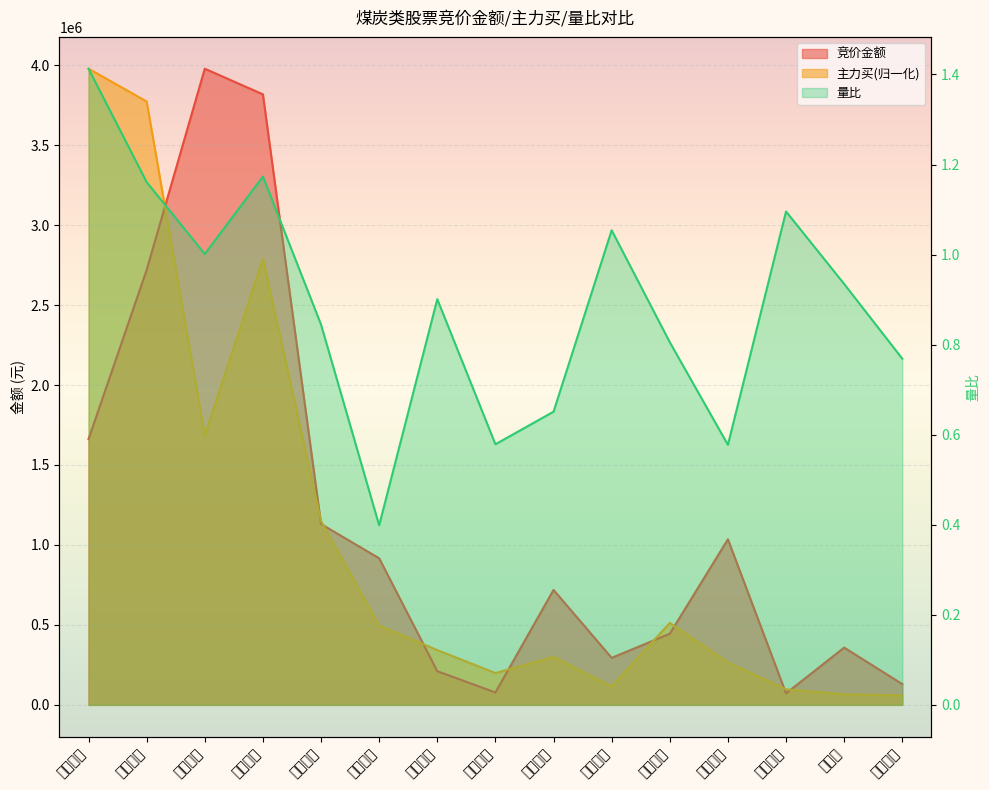

Which series has the largest total across all categories?

竞价金额